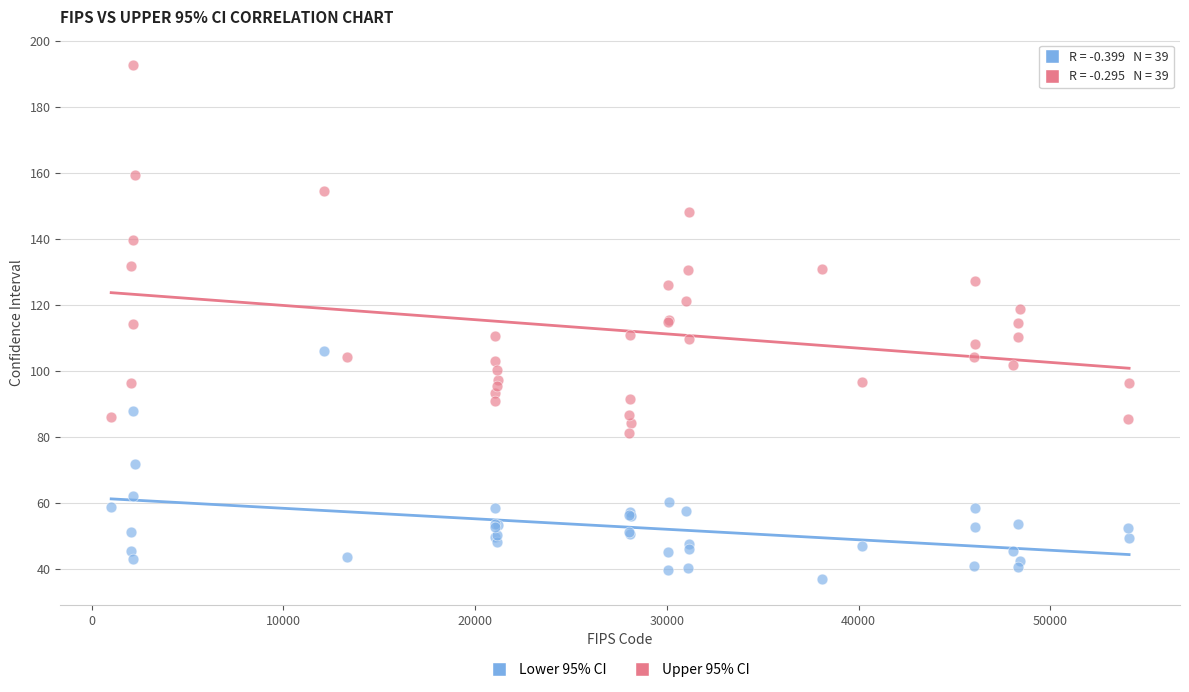

Which series contains the highest Y value?

Upper 95% CI